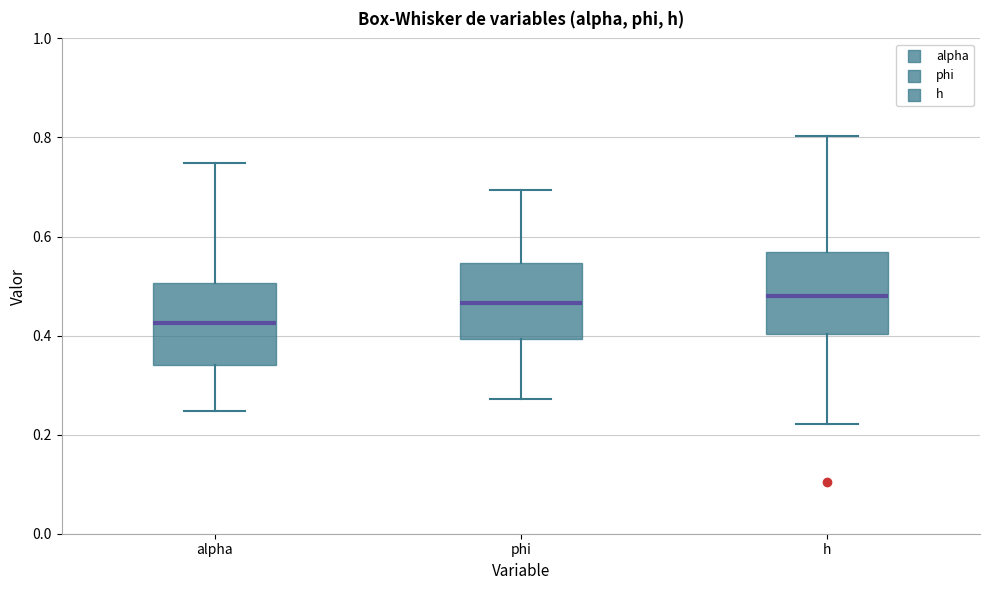

Reading left to right, read every box against the y-axis: the position of its median line, the range the box covers, and the ends of its whiskers. The values are not printed on the chart, so give them approximately, as read against the axis.

alpha: median 0.42, box 0.34 to 0.50, whiskers 0.24 to 0.74
phi: median 0.46, box 0.40 to 0.54, whiskers 0.28 to 0.70
h: median 0.48, box 0.40 to 0.56, whiskers 0.22 to 0.80